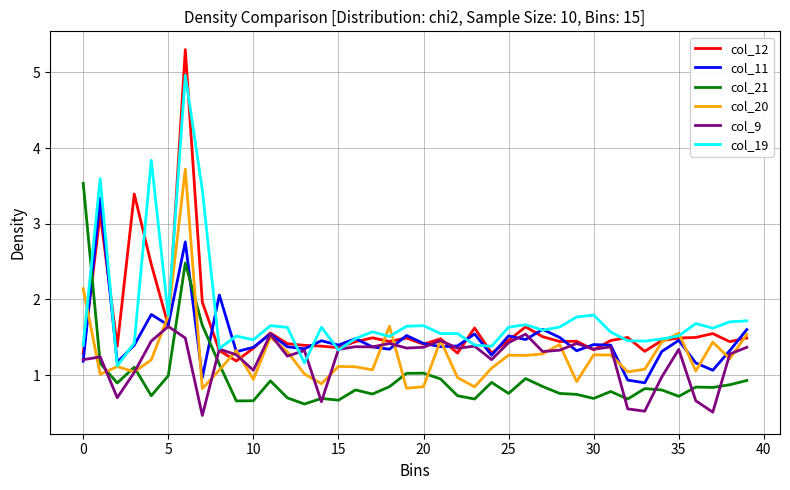

At how many categories does at least one series exceed 2?

7